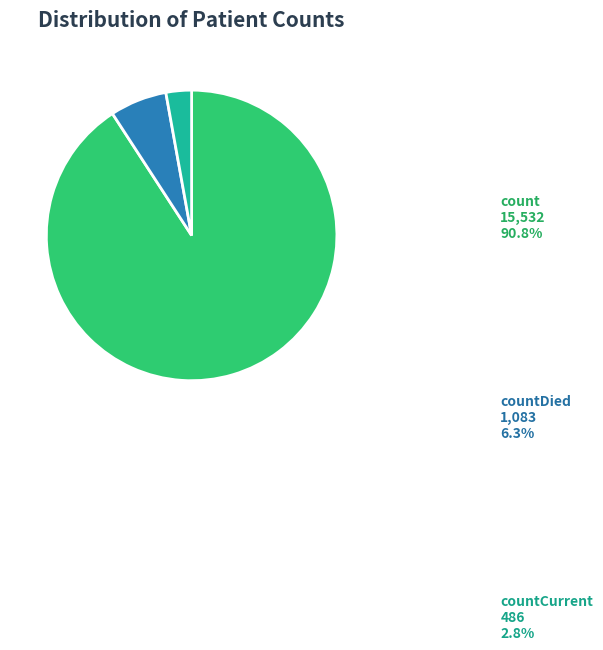

What is the ratio of the value at countDied to the value at count?

0.1